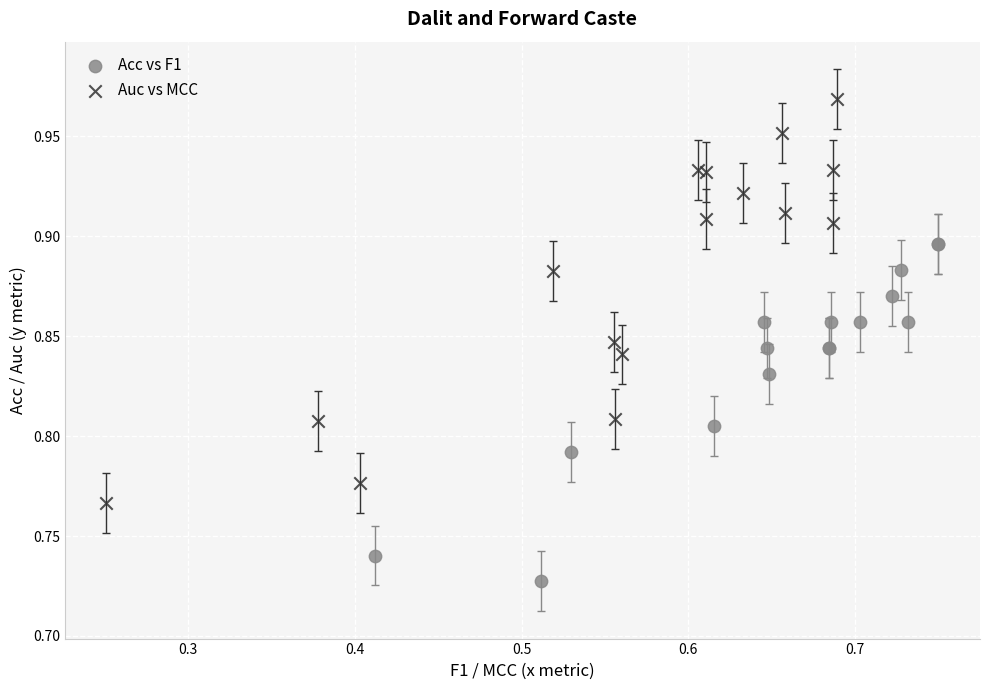

Which series contains the highest Y value?

Auc vs MCC